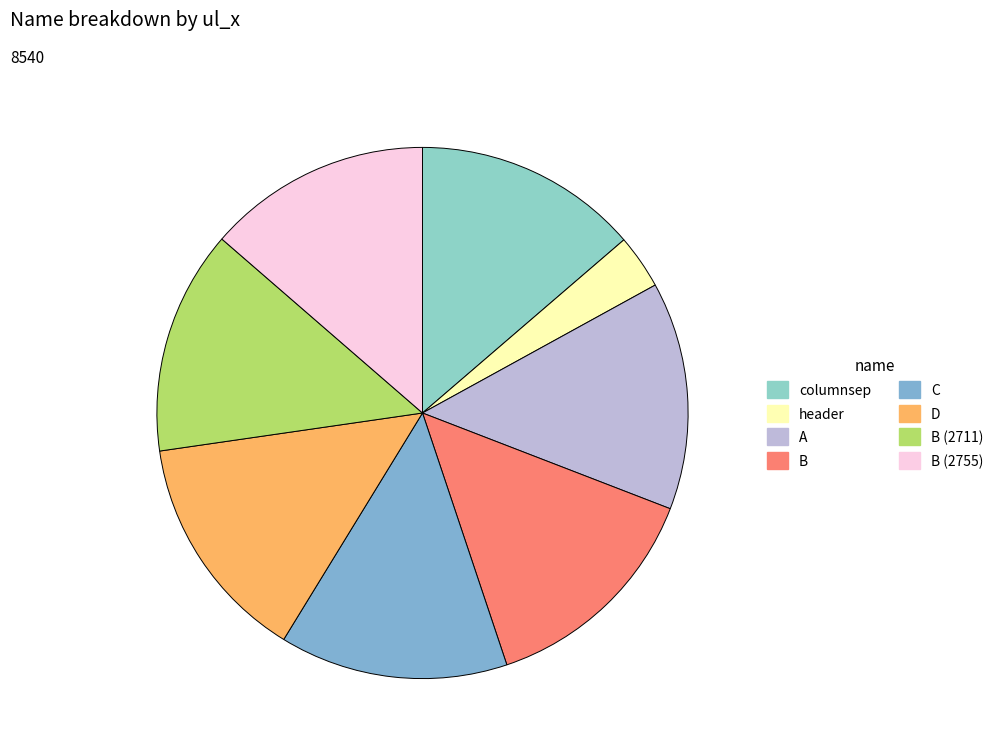

Rank the categories by value from lowest to highest.

header, B (2755), B (2711), columnsep, A, C, D, B